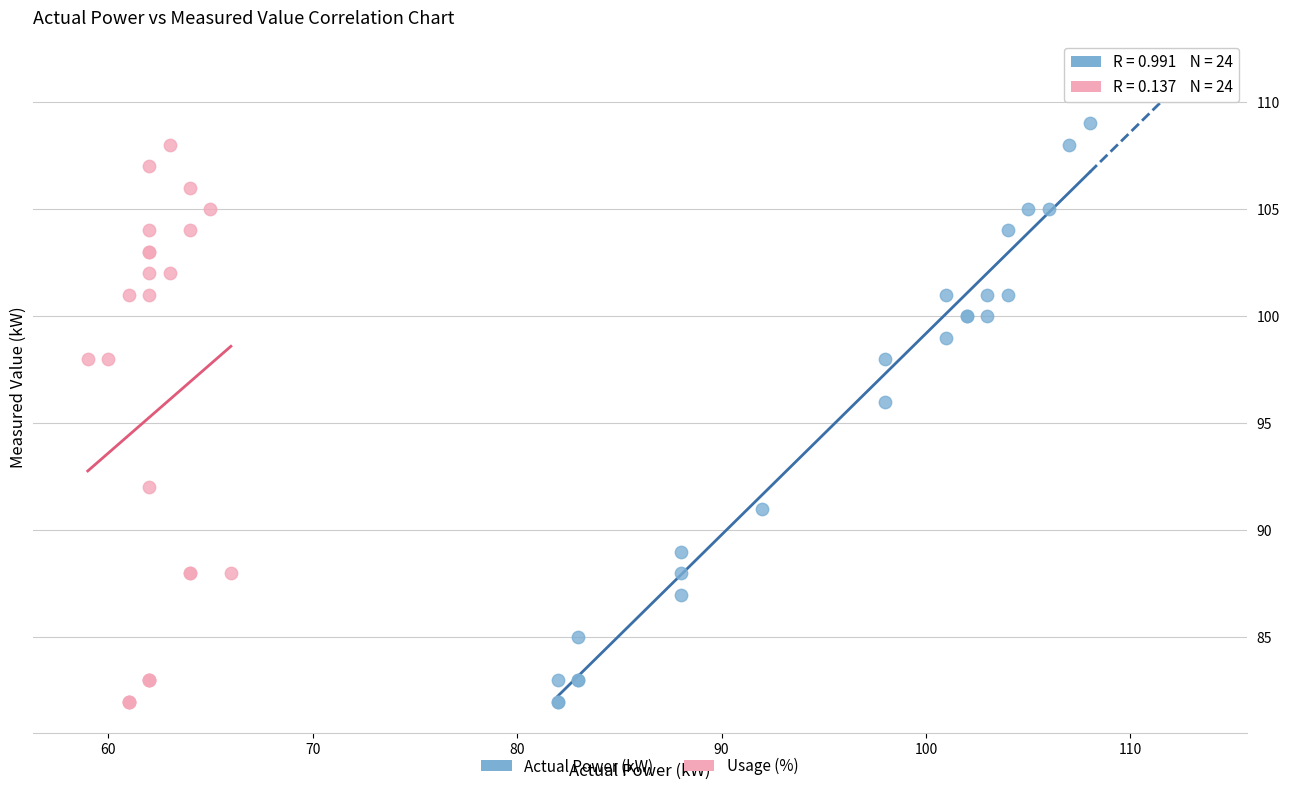

Which series has the largest Y range (max minus min)?

Actual Power (kW)